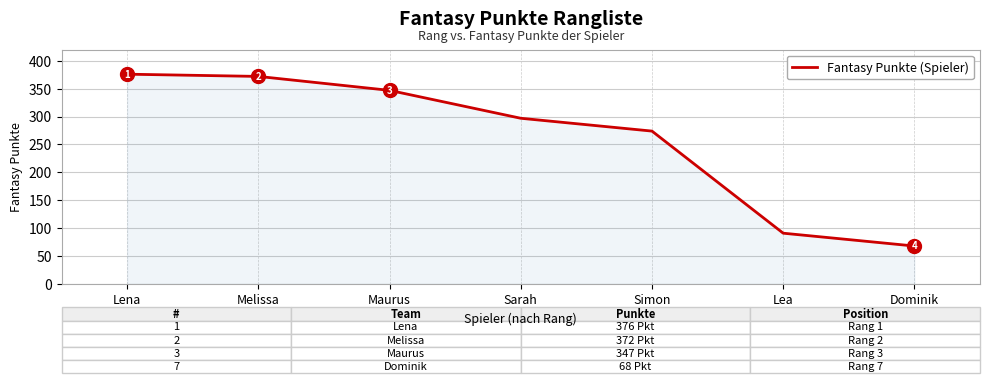

What is the difference between the maximum and minimum values?

308